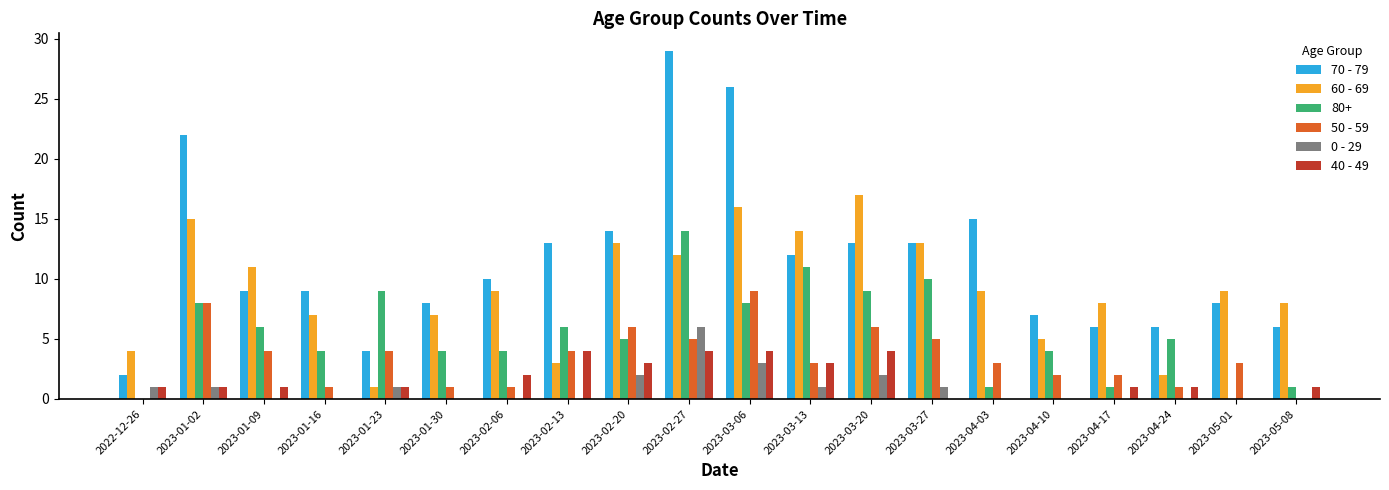

The value of 80+ at 2022-12-26 is 0. True or false?

True